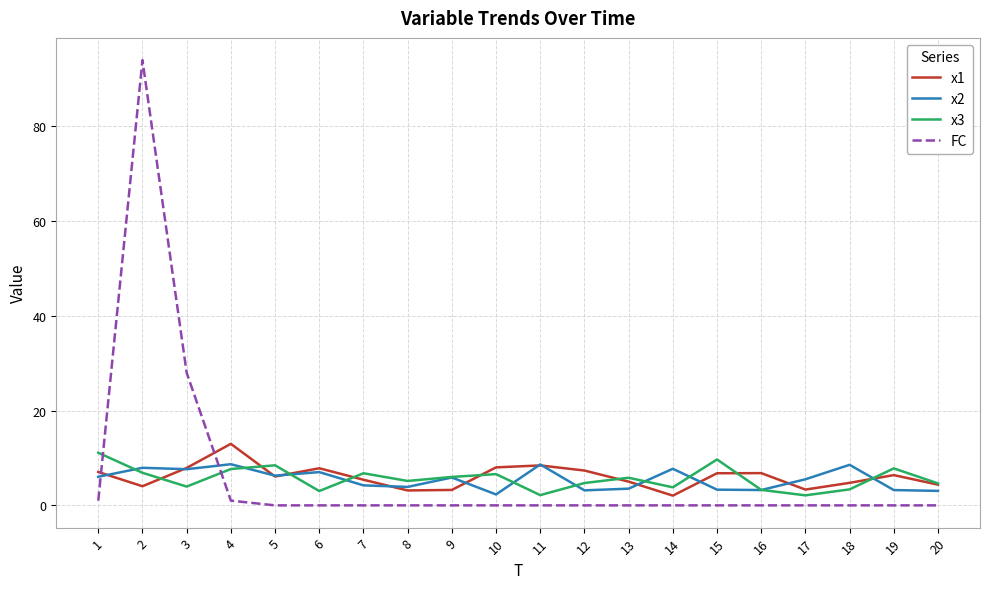

What is the lowest value of the x1 series?

2.1